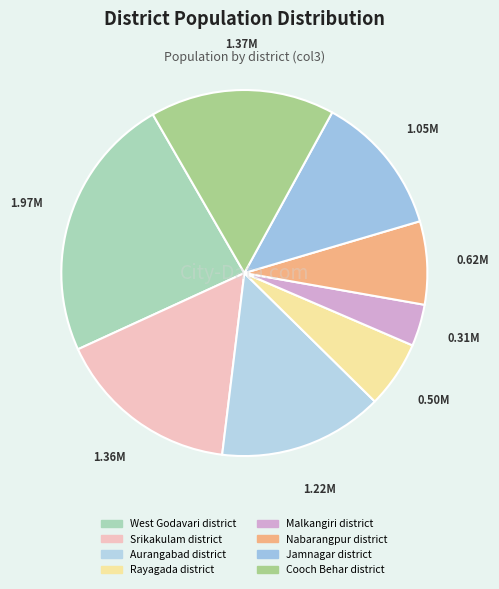

What percentage do Malkangiri district and Nabarangpur district together represent?

11.0%